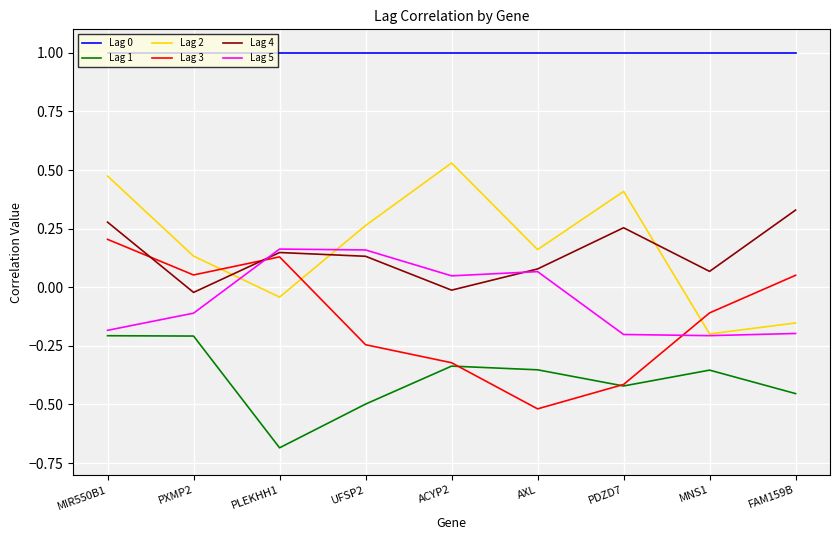

Where is the first local minimum for Lag 1?

PLEKHH1